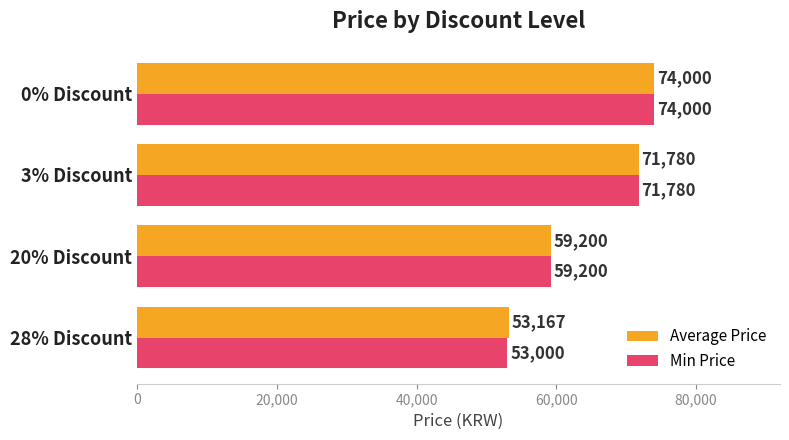

What is the difference between the highest and lowest values at 28% Discount?

167